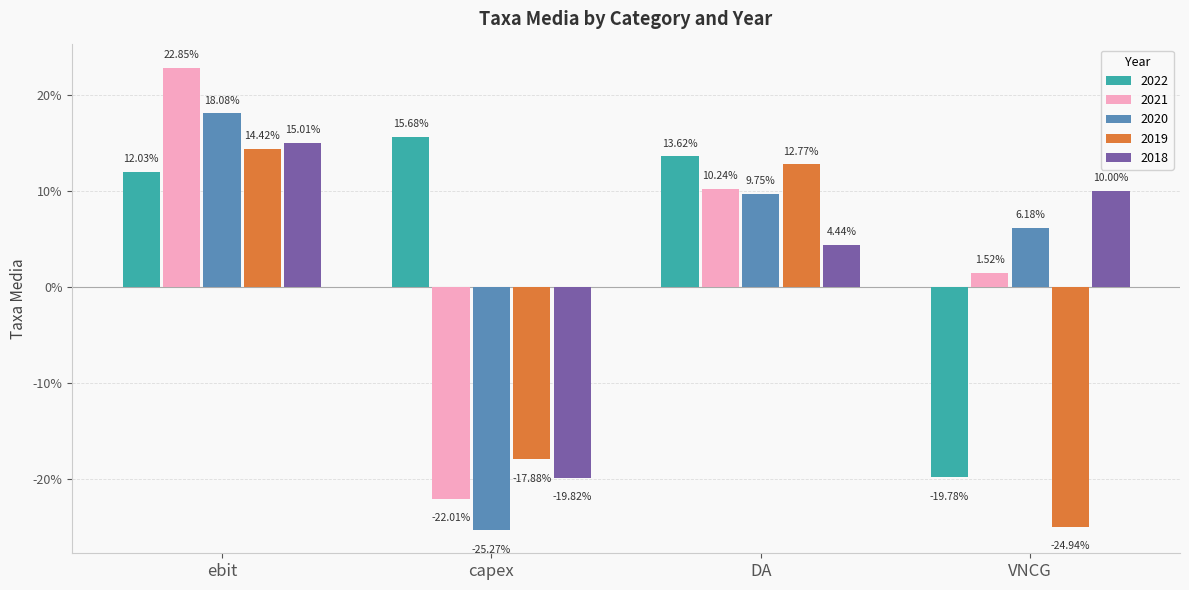

What is the label of the 4th bar from the right?

ebit